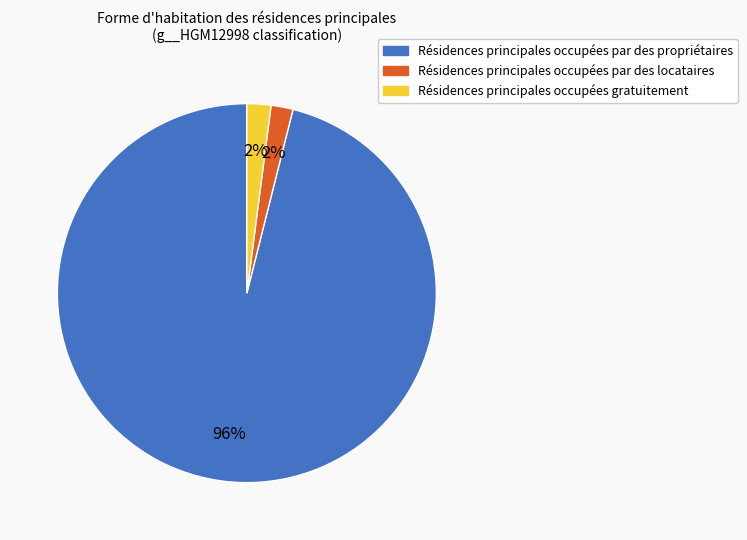

Count the number of slices in the pie.

3